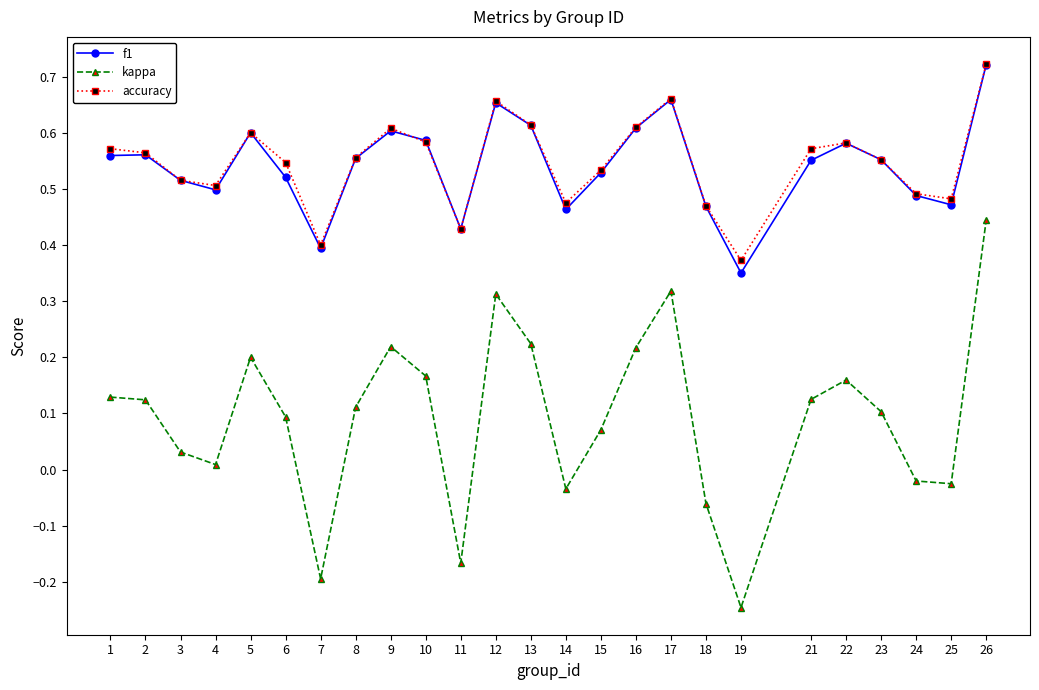

Which series has the widest spread of values?

kappa